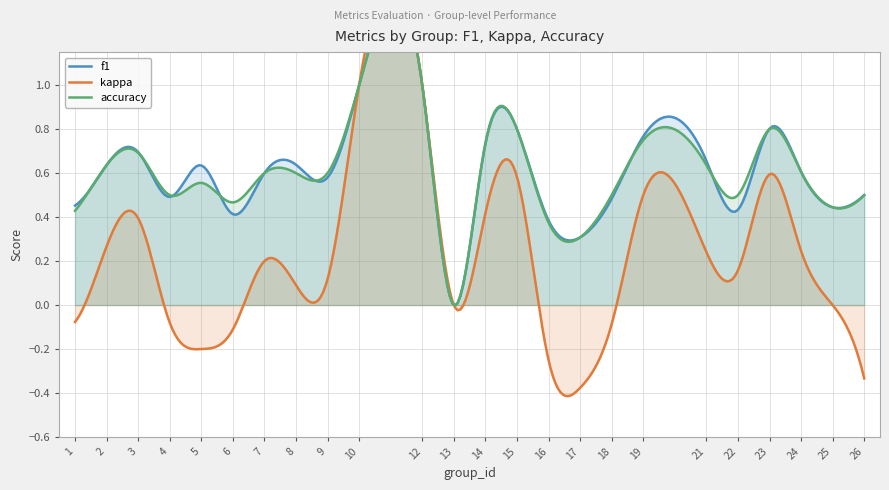

Which category has the highest value in the f1 series?

10